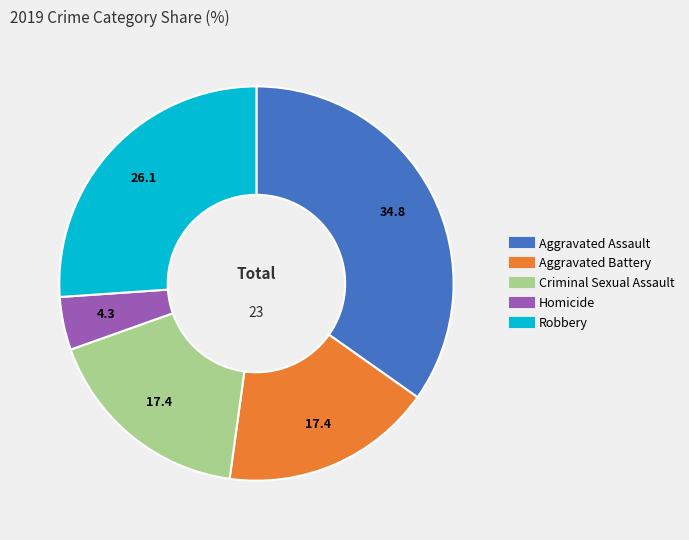

True or false: Homicide accounts for 14% of the total.

False